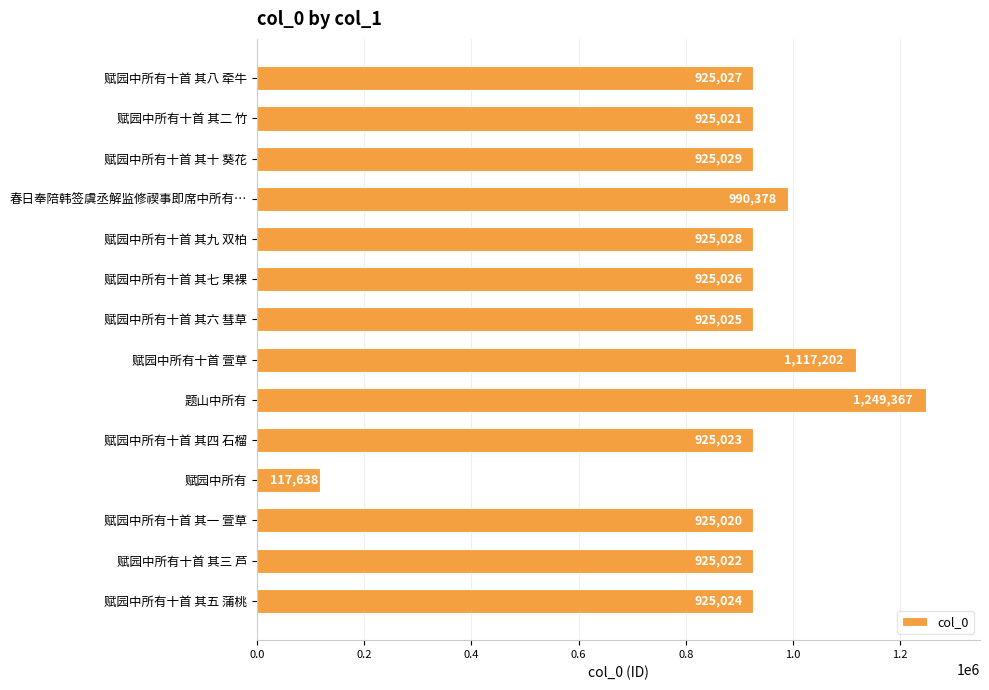

Does the chart contain any negative values?

No